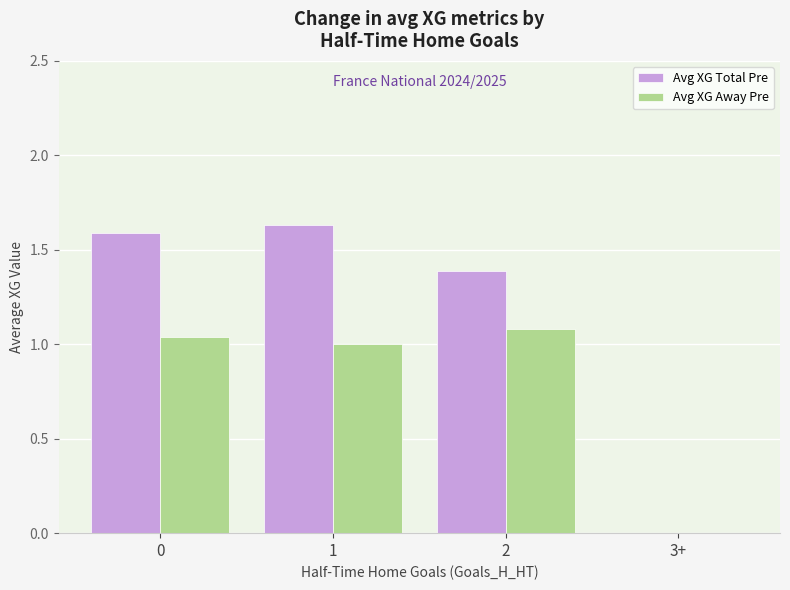

How many groups of bars are there?

4